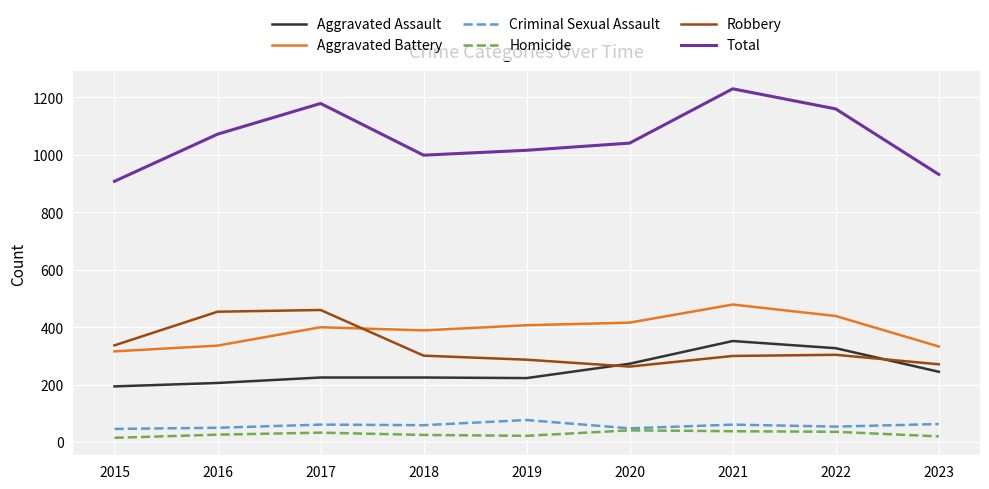

Which series has the widest spread of values?

Total